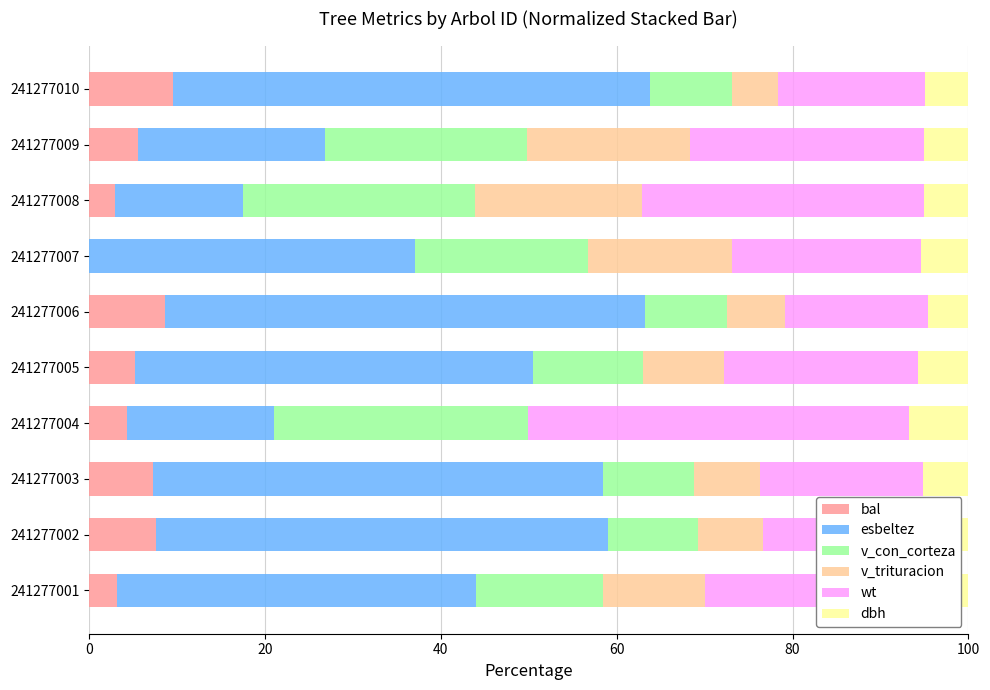

The bal series shows 6.5 at 241277010. True or false?

False